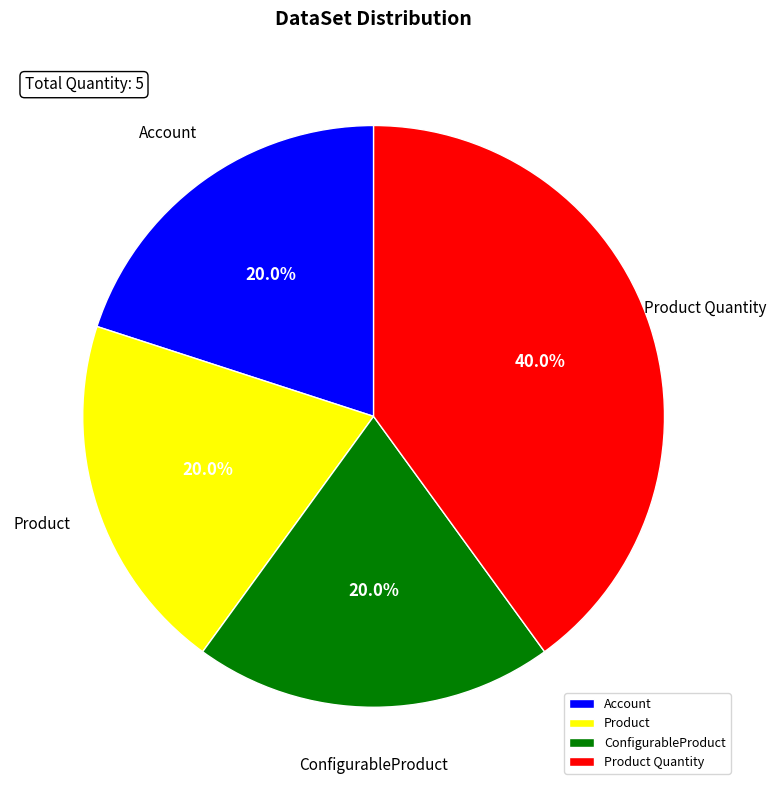

What percentage do Product Quantity and Account together represent?

60.0%